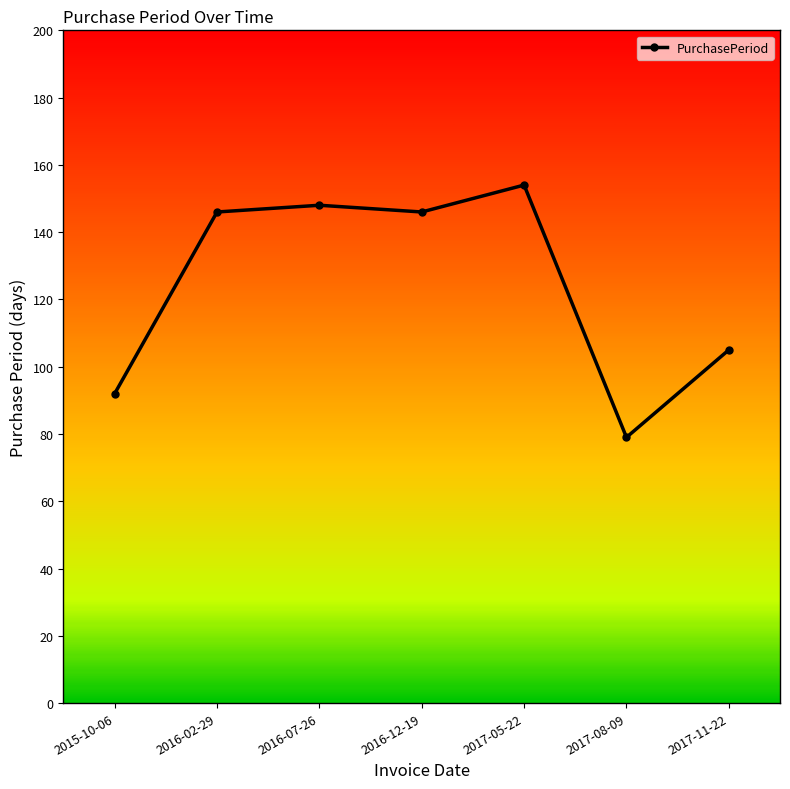

Approximately how many times larger is the value at 2016-07-26 compared to 2017-08-09?

1.9